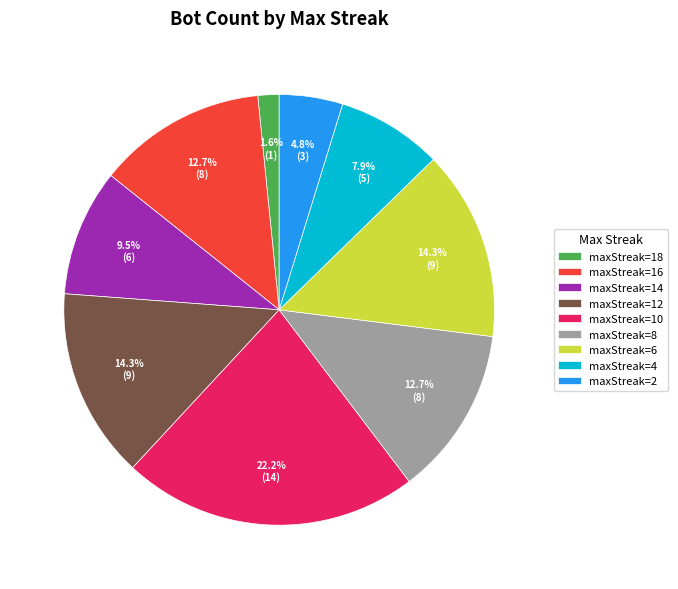

Does maxStreak=16 represent more than half of the total?

No